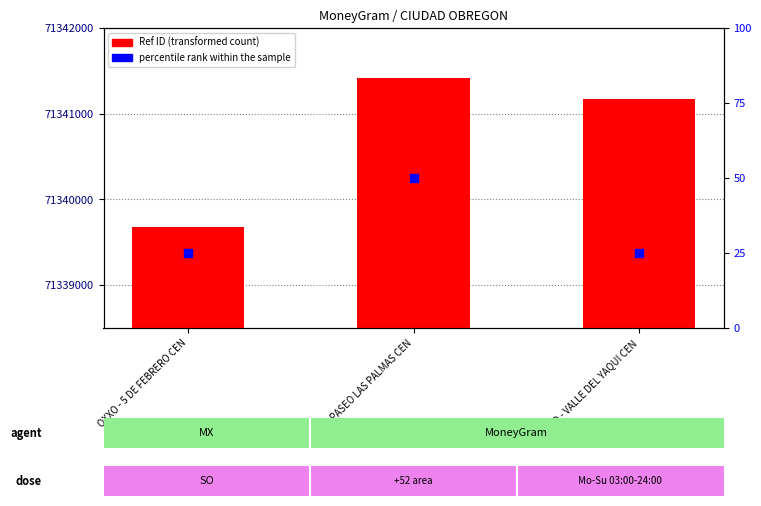

At which category is the sum across all series the highest?

OXXO - PASEO LAS PALMAS CEN